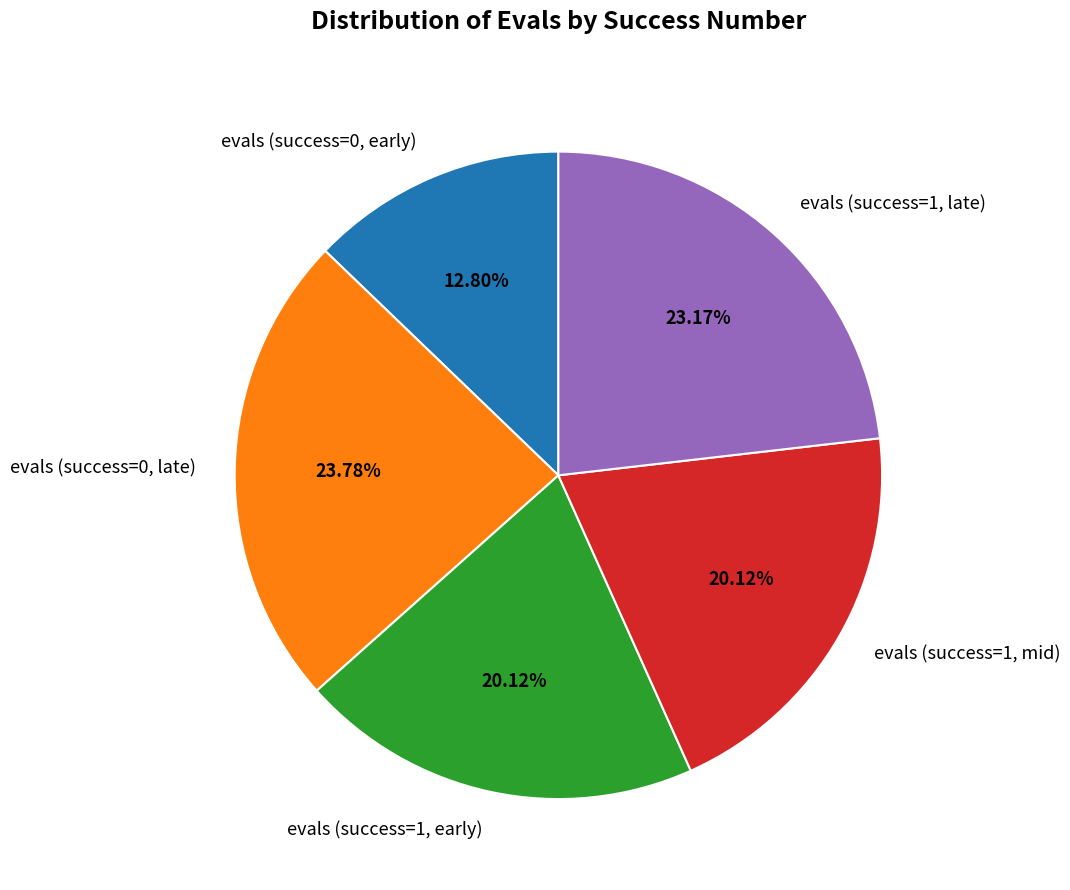

Do evals (success=0, early) and evals (success=1, late) together represent more than half of the pie?

No